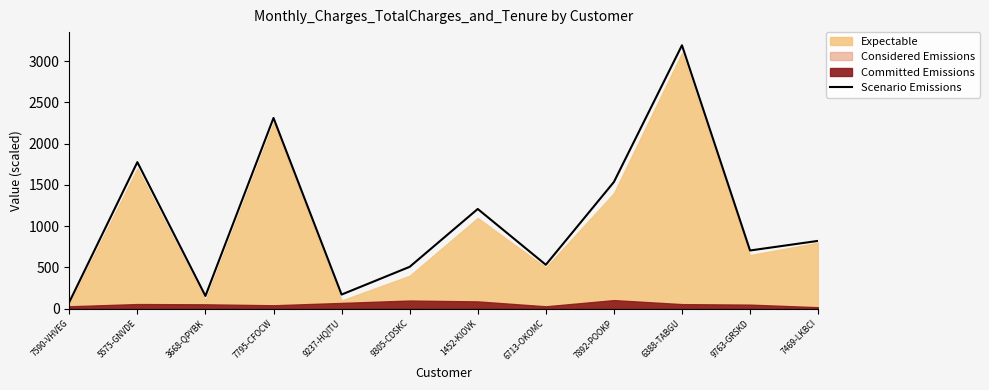

Which has a higher value, 7795-CFOCW or 7590-VHVEG?

7795-CFOCW